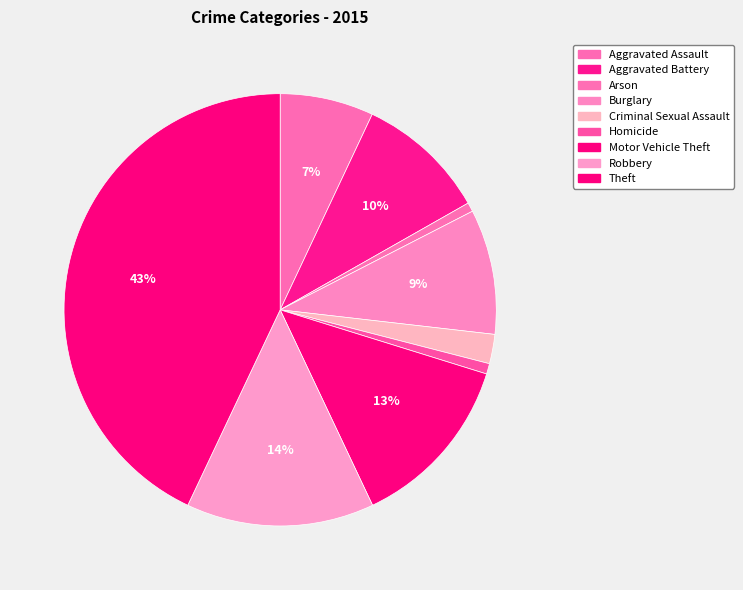

How many segments does this pie chart have?

9